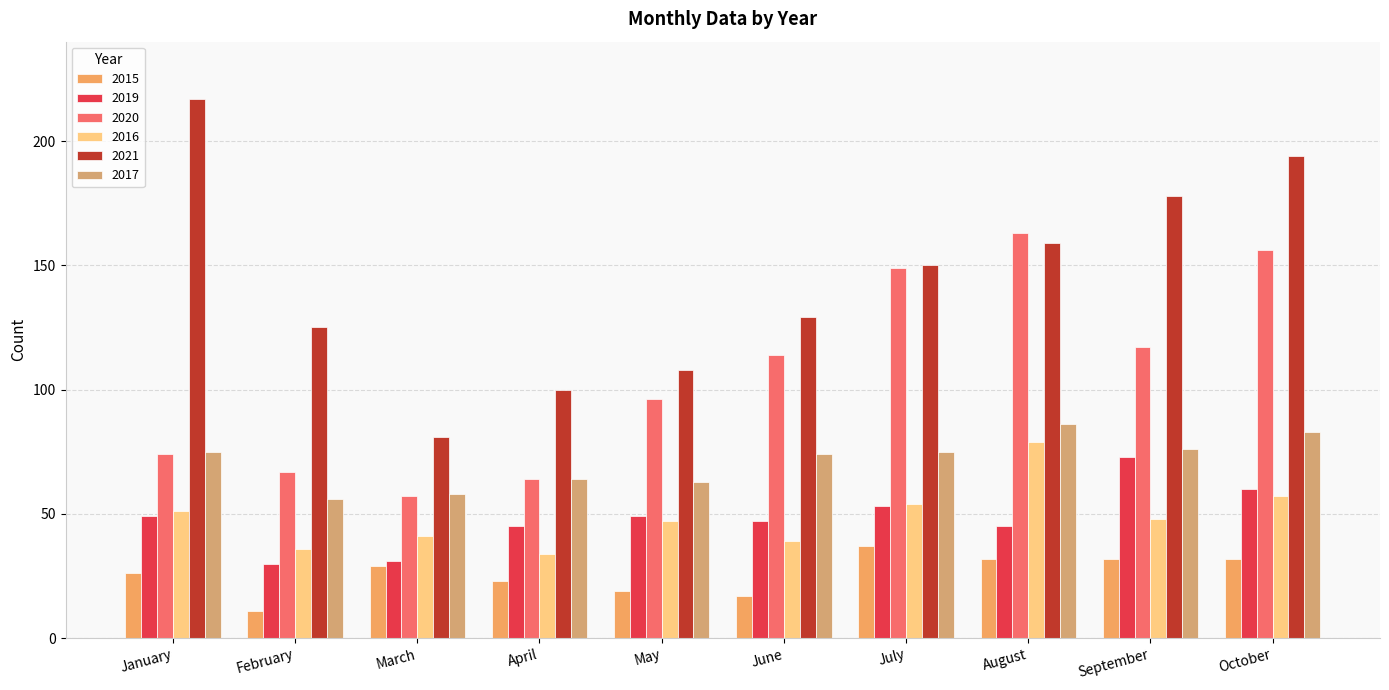

Count the number of data series in this chart.

6